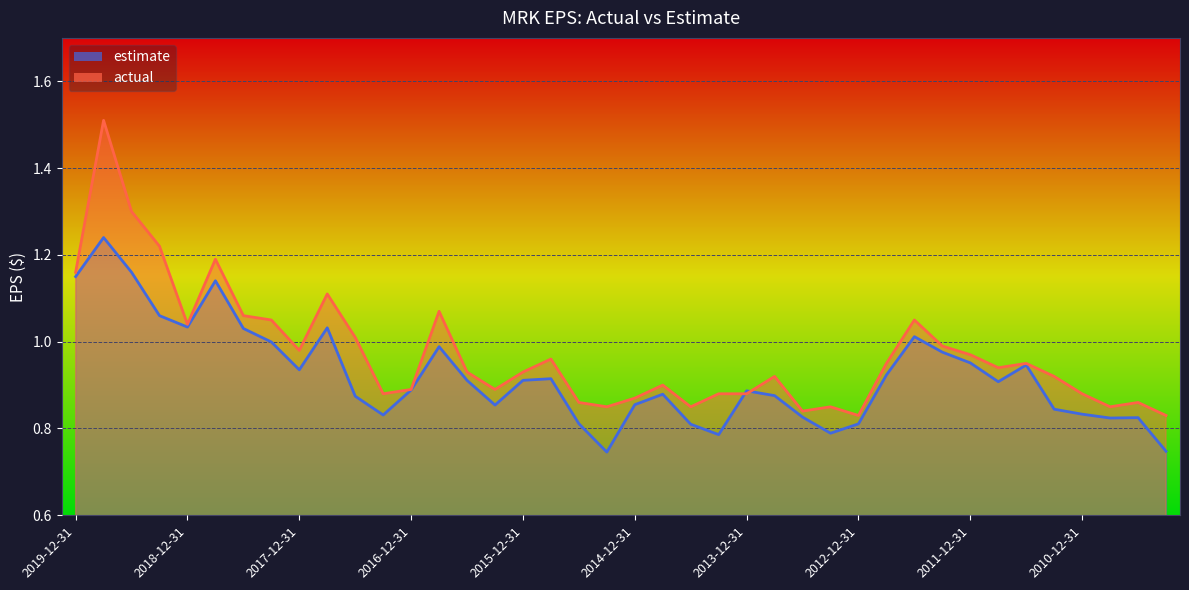

Which label corresponds to the smallest value in the chart?

2015-03-31